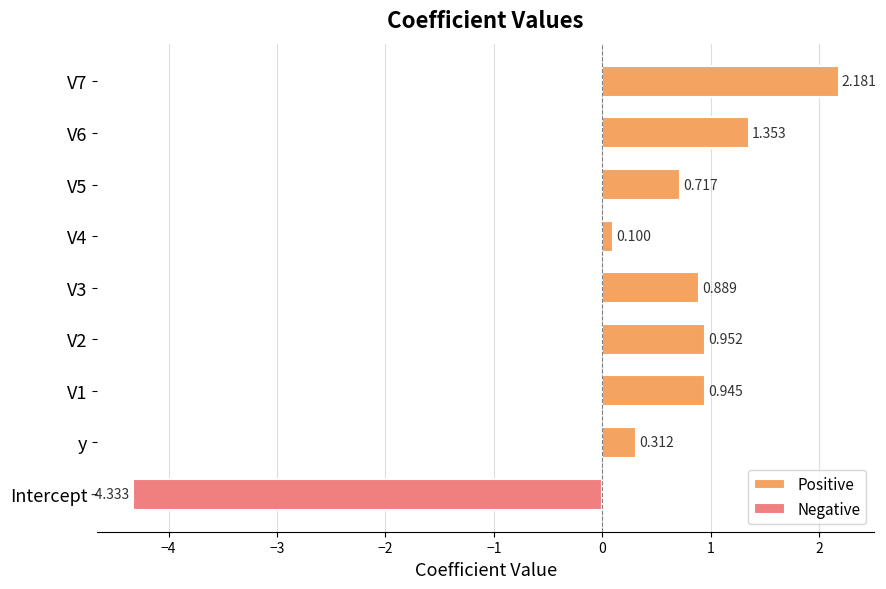

Is it true that the value at V1 is 1.3?

False